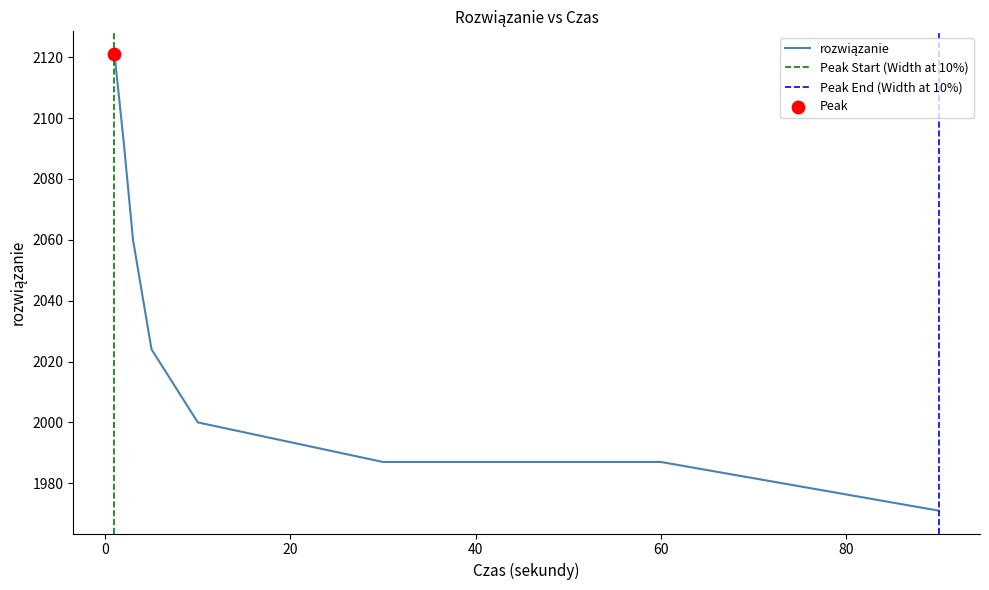

What is the change in value from 5 to 10?

-24